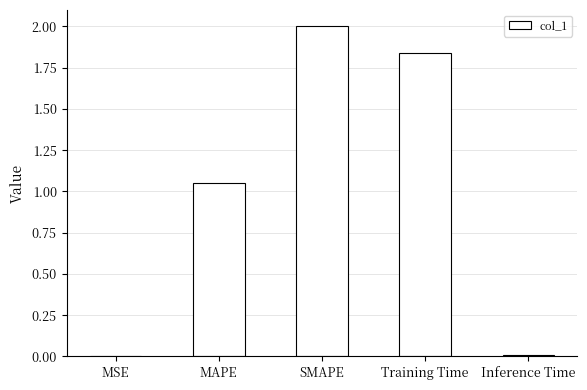

How many distinct data groups are displayed?

1